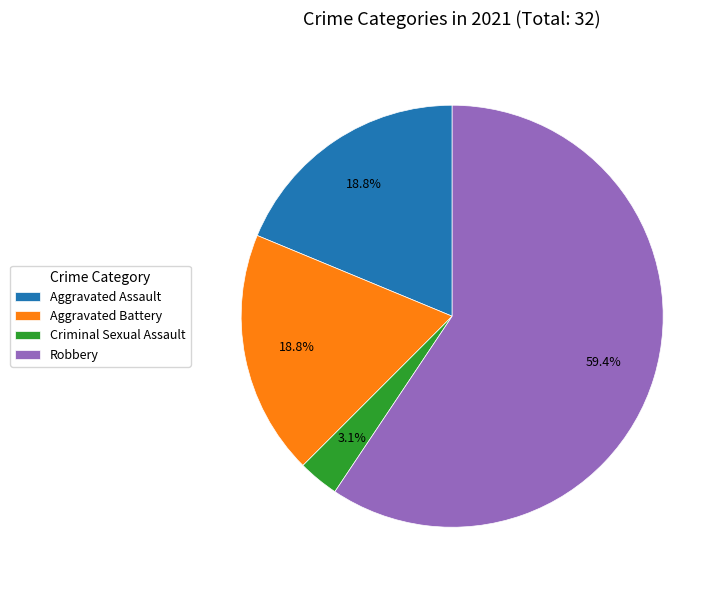

To the nearest percent, what percentage of the pie is Aggravated Battery?

19%